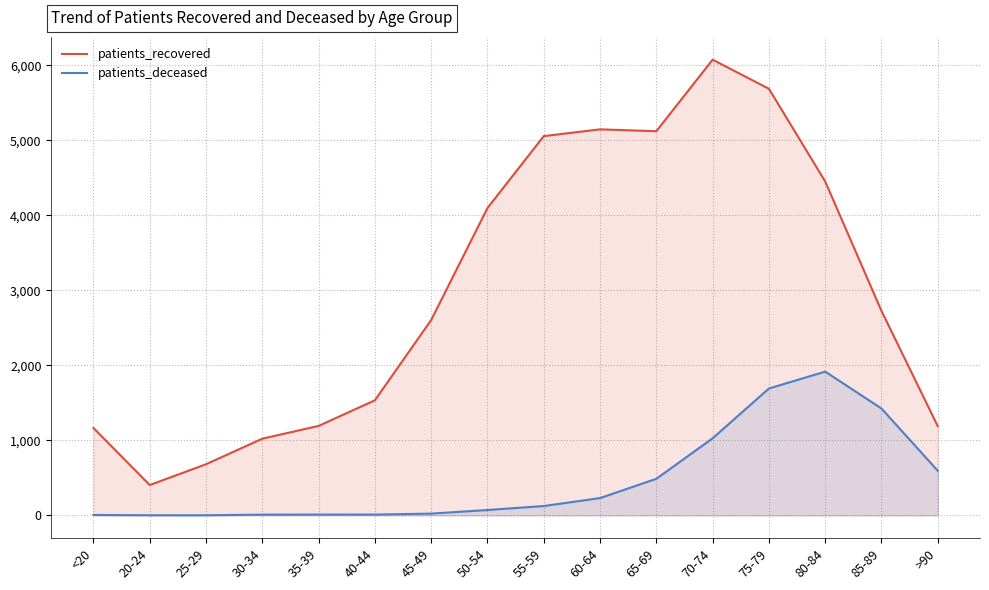

The value of patients_recovered at 45-49 is 3904. True or false?

False